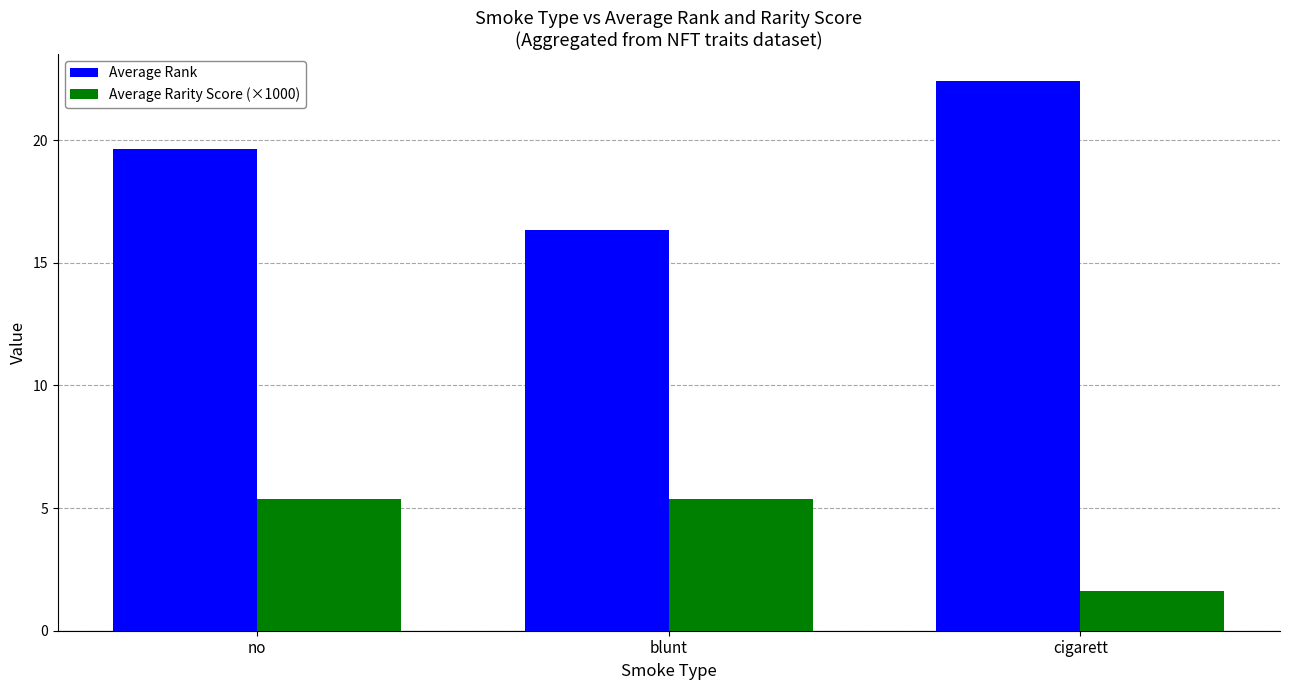

The Average Rank series shows 32.7 at no. True or false?

False